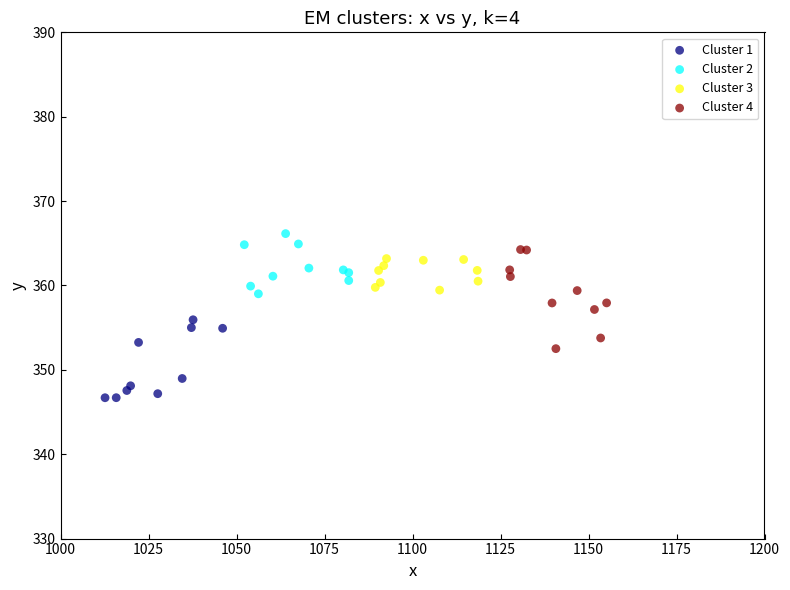

Which series reaches the minimum Y coordinate?

Cluster 1